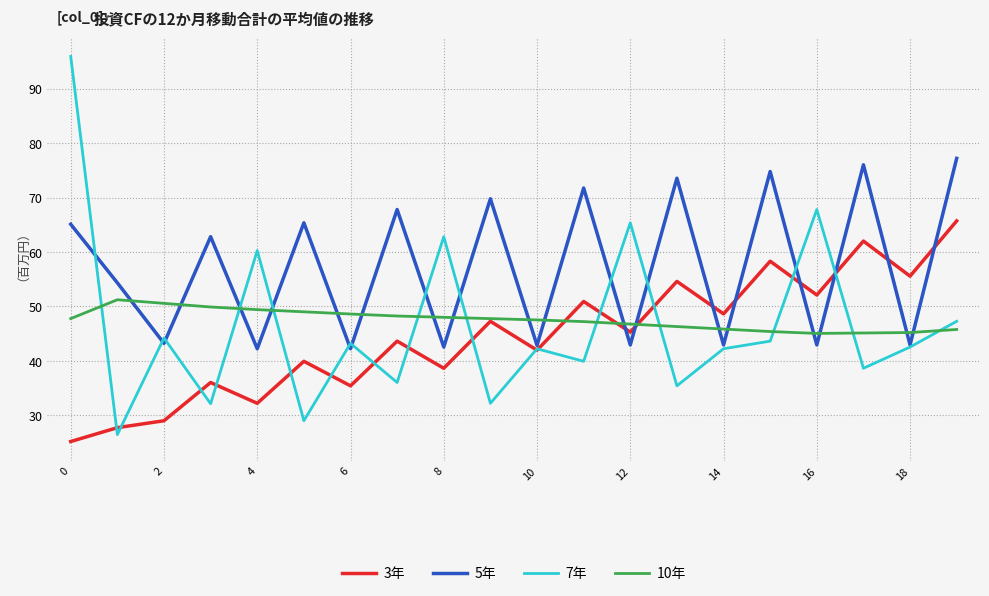

How many lines are shown in the chart?

4